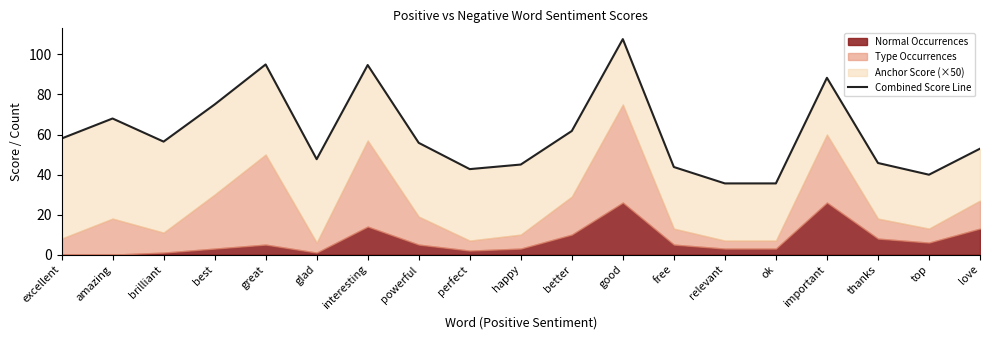

True or false: the data has more than 0 interior local peaks.

True